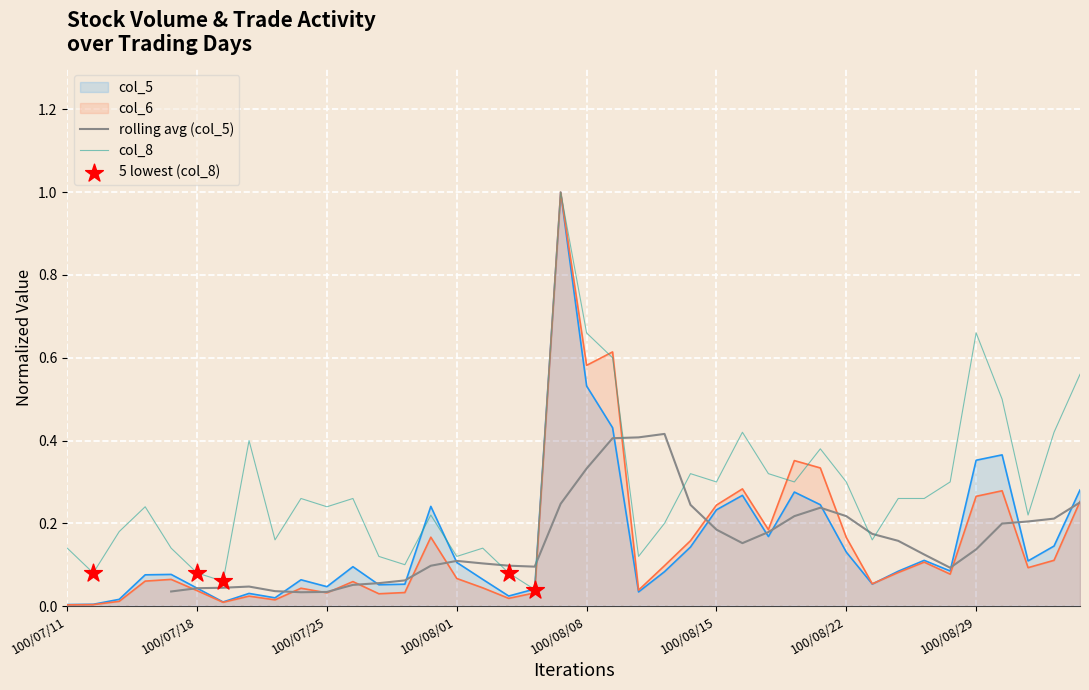

Is the value of col_5 at 100/07/12 greater than the value of col_8 at 100/08/23?

No